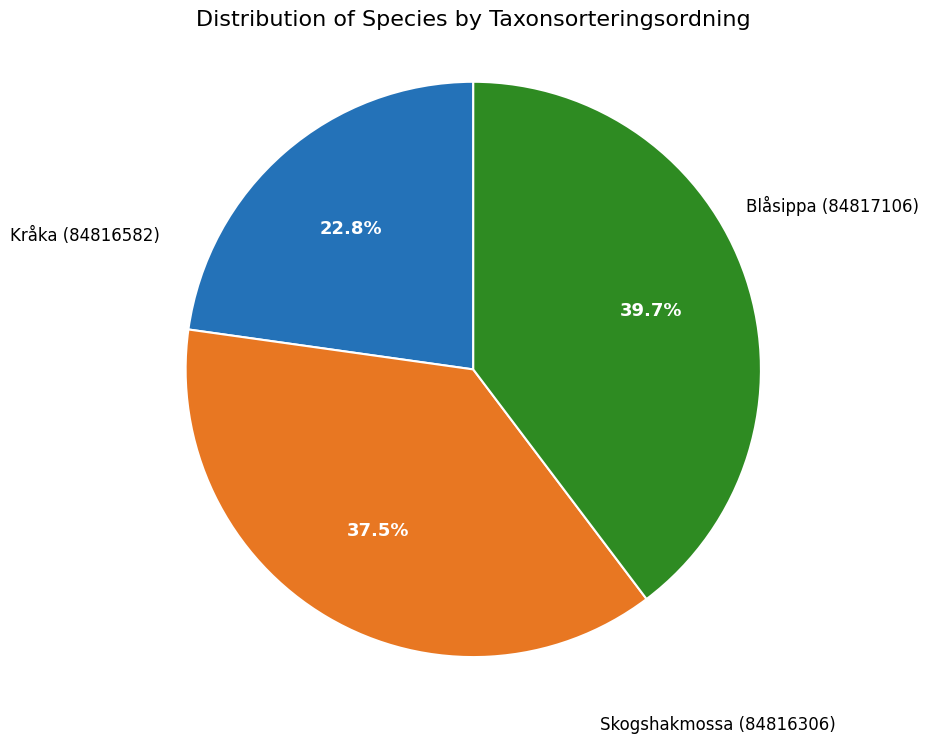

Is there any slice that represents more than half of the pie?

No